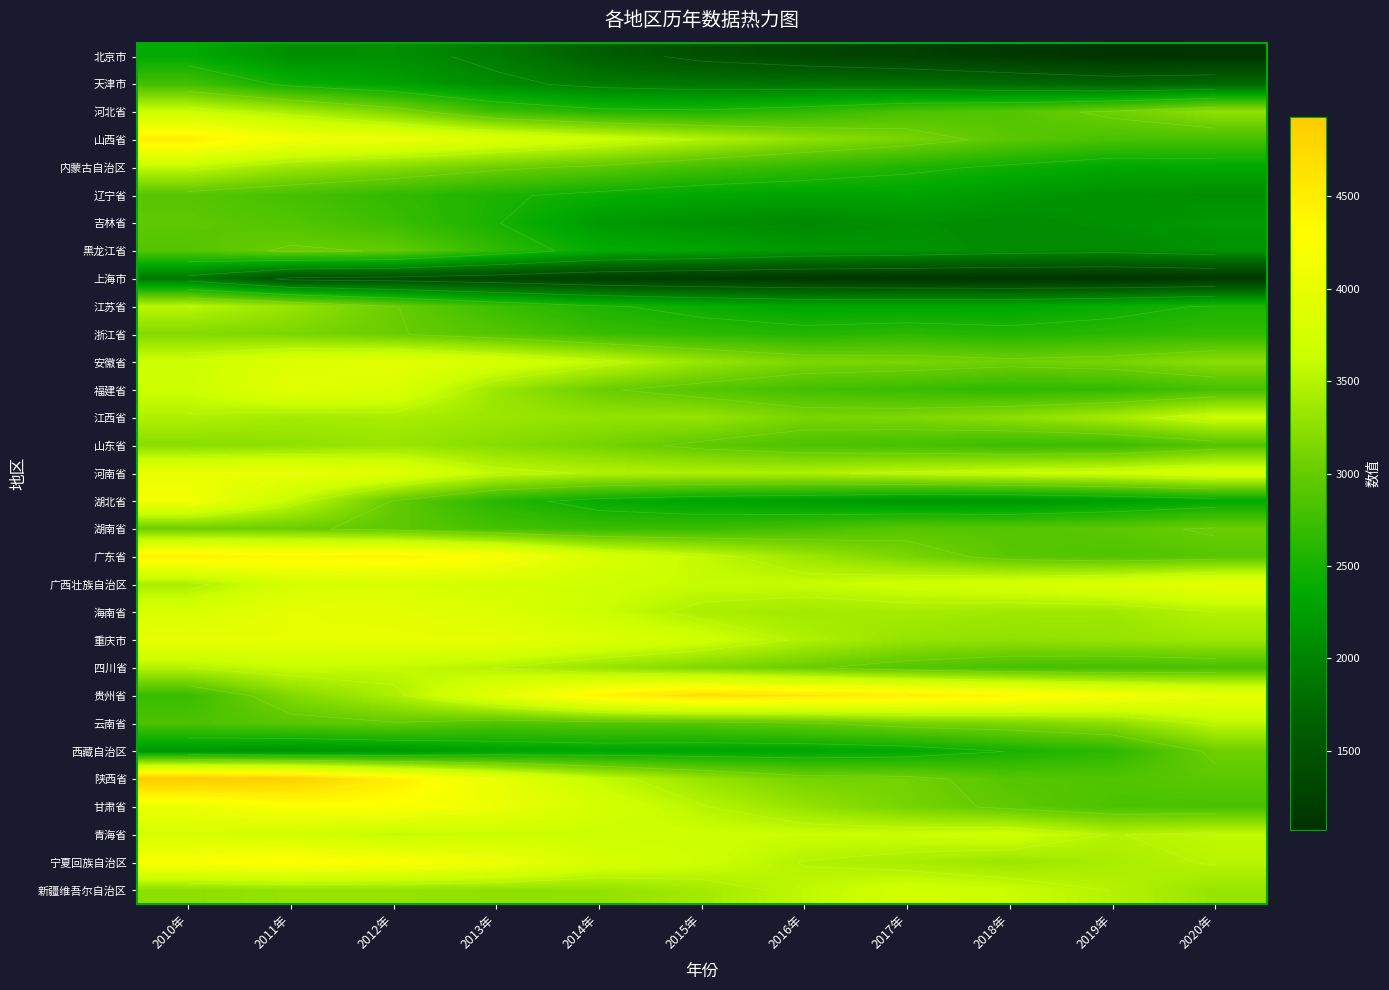

The value of 海南省 at 2012年 is 6780. True or false?

False